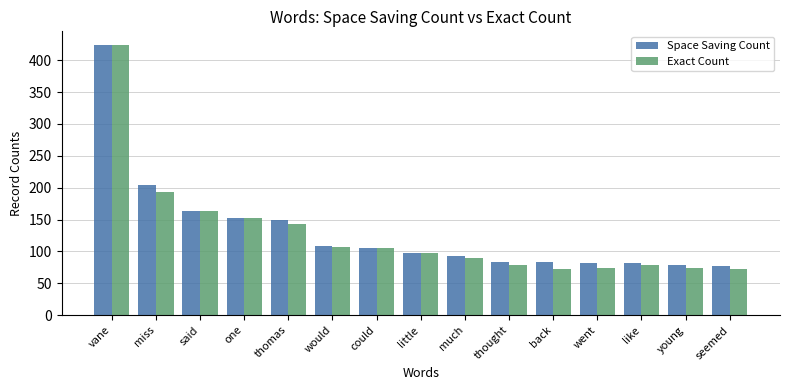

What is the difference between the Space Saving Count values at young and much?

14